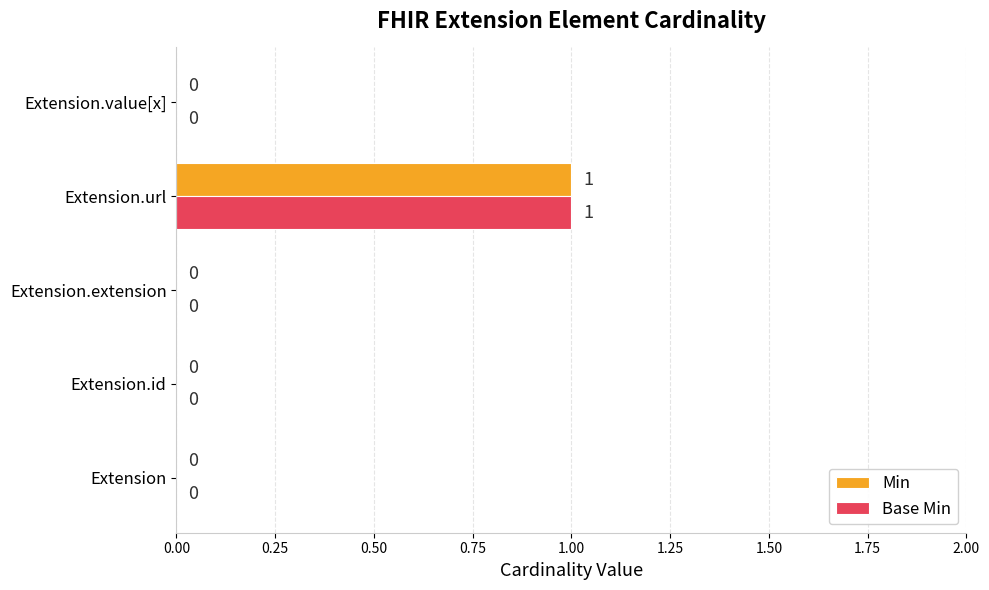

How many Min values are between 0 and 1?

5